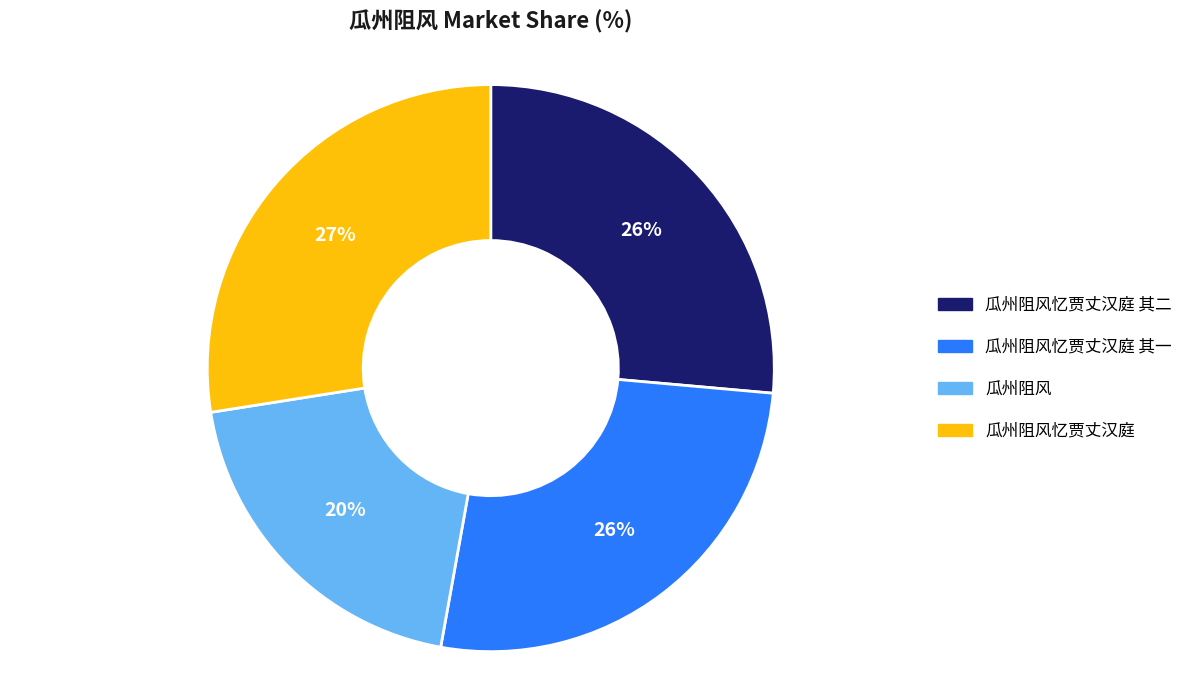

To the nearest percent, what is the average slice percentage?

25%